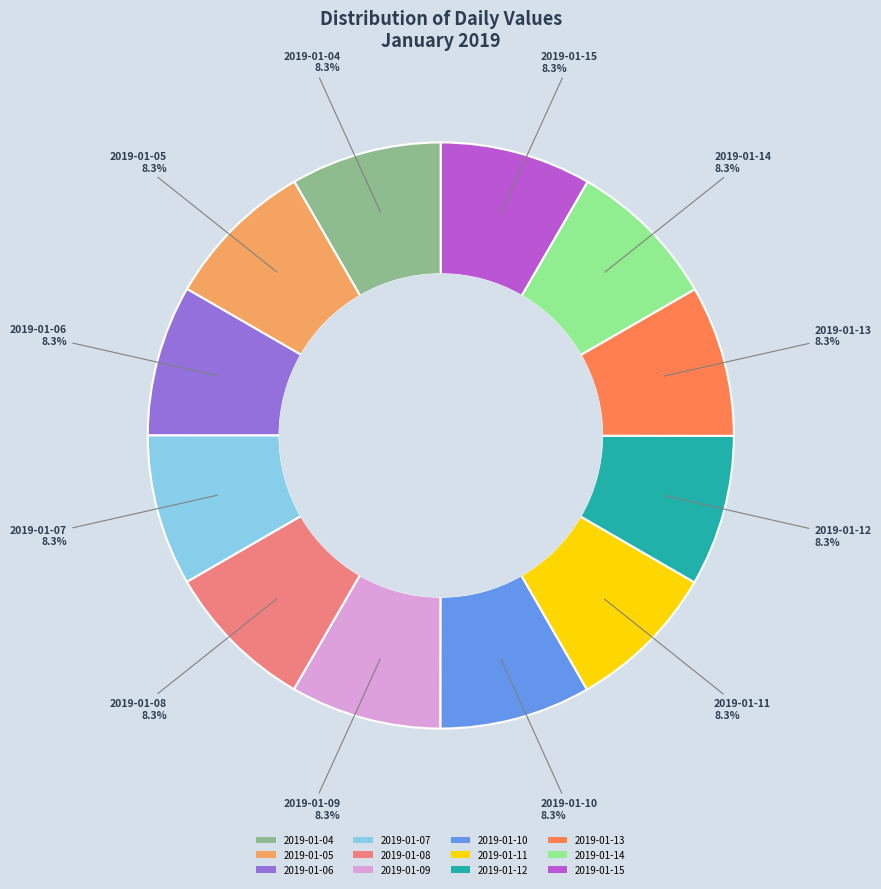

Combined, what portion of the pie is 2019-01-08 and 2019-01-13?

16.7%